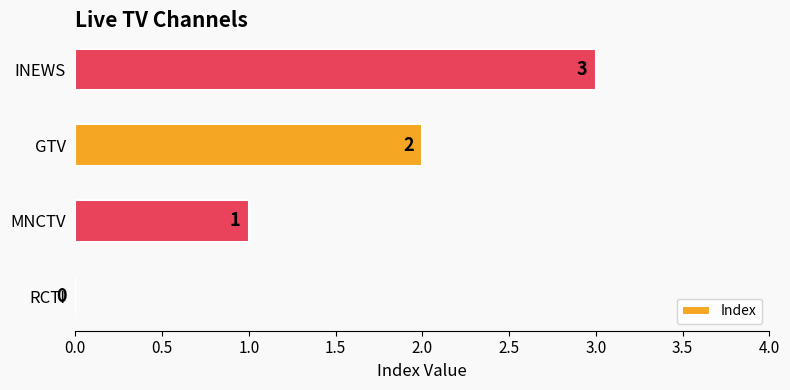

What is the greatest value displayed?

3